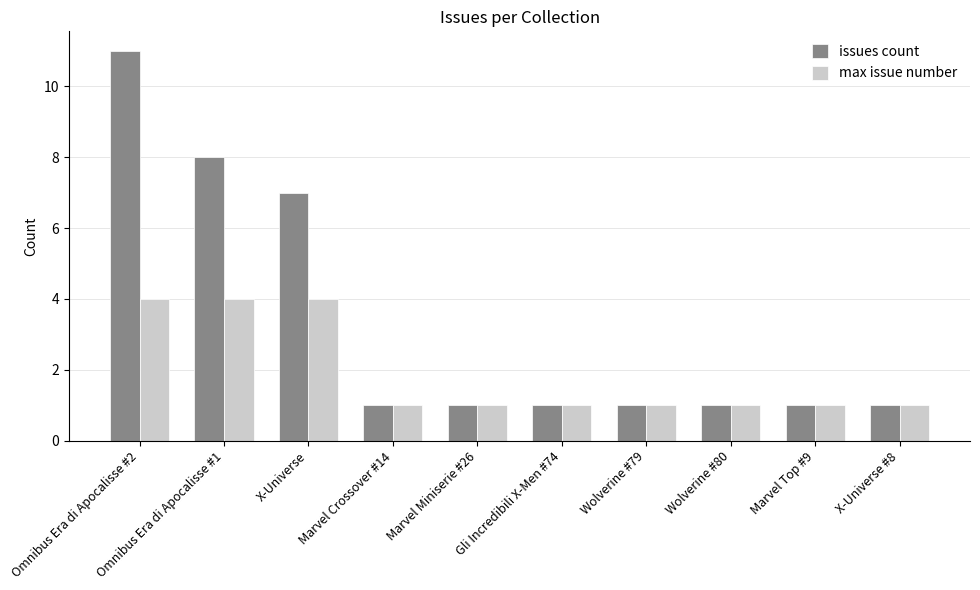

True or false: max issue number has a value of 1 at Marvel Top #9.

True